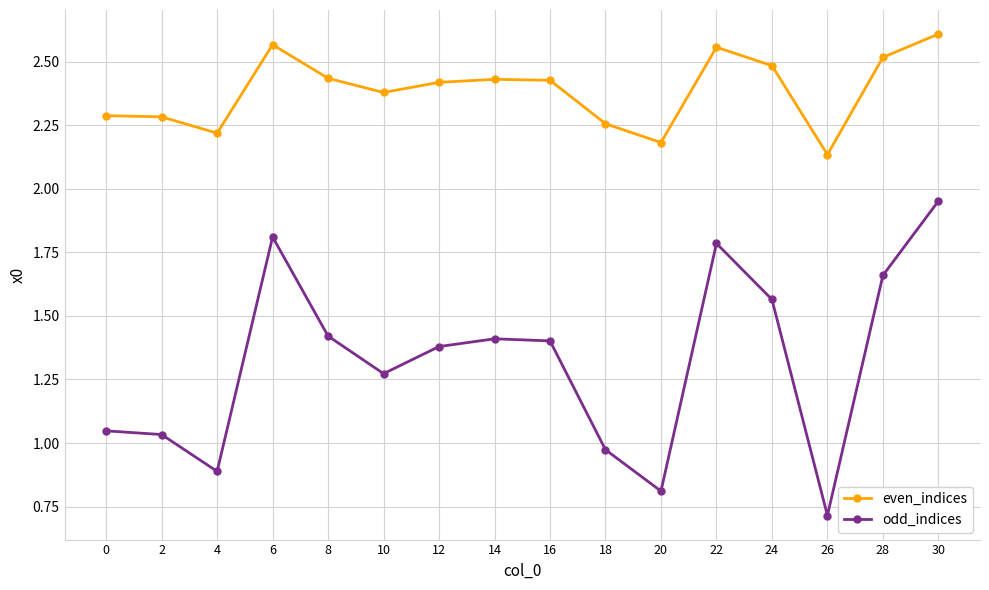

What is the sum of all odd_indices values?

21.1